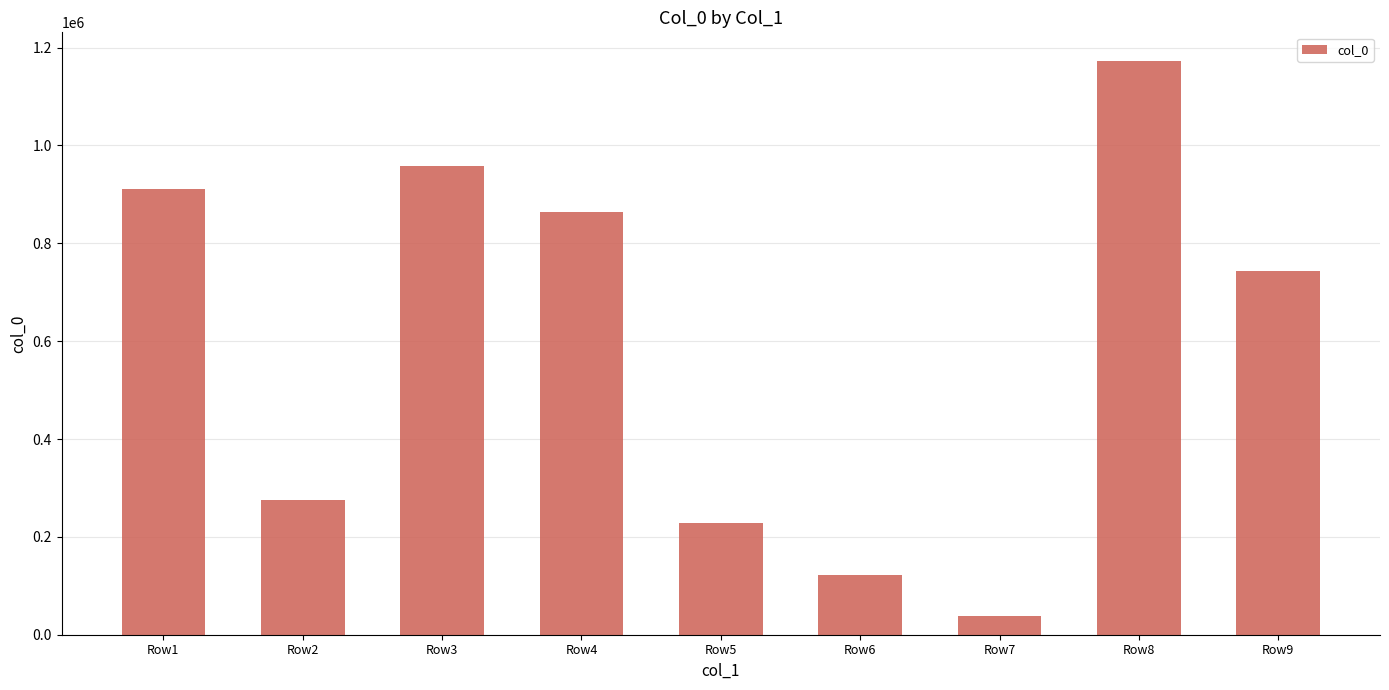

At which label does the data first exceed 743946?

Row1